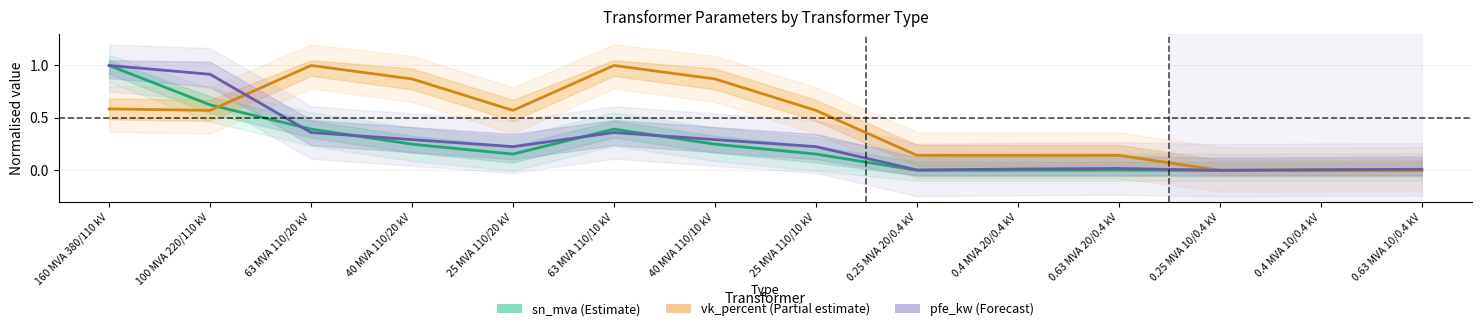

How many data points does each series have?

14